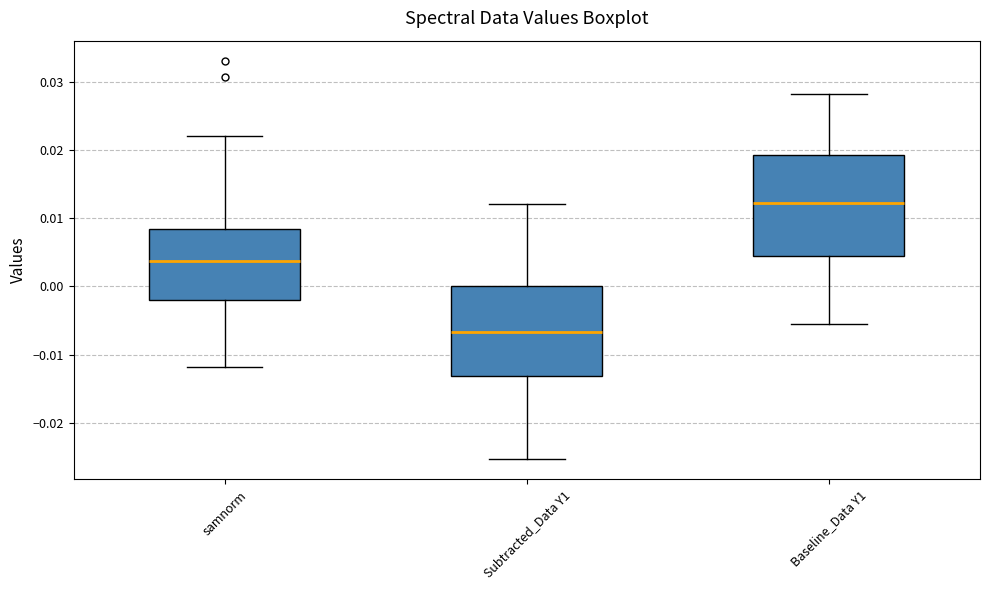

Which box's median line is the highest?

Baseline_Data Y1